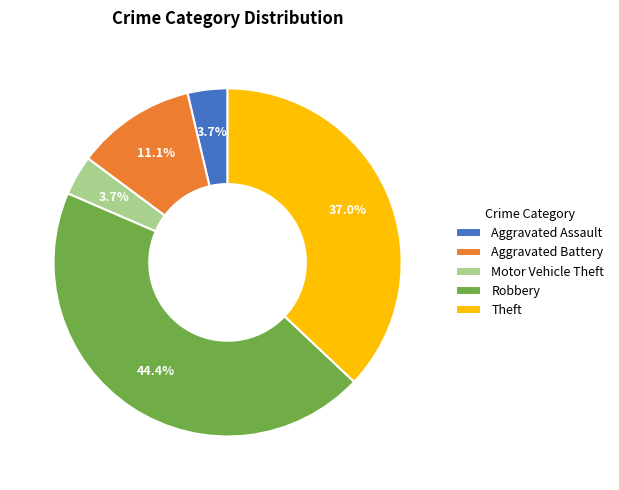

True or false: Robbery accounts for 30% of the total.

False